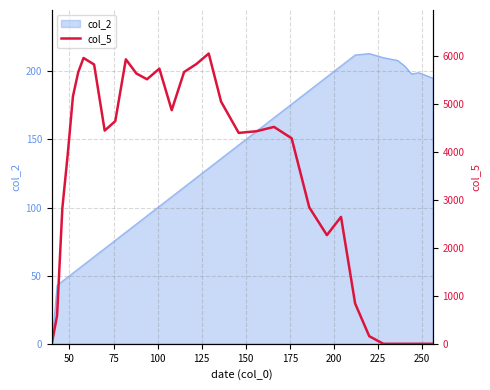

How many categories are shown in the chart?

35